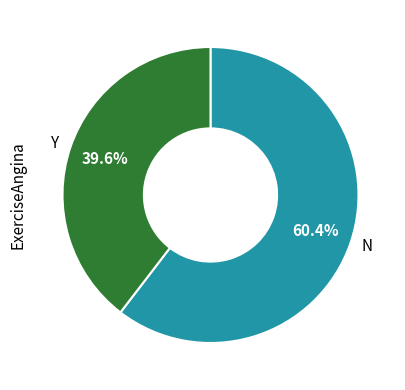

Which category has the biggest portion of the pie?

N